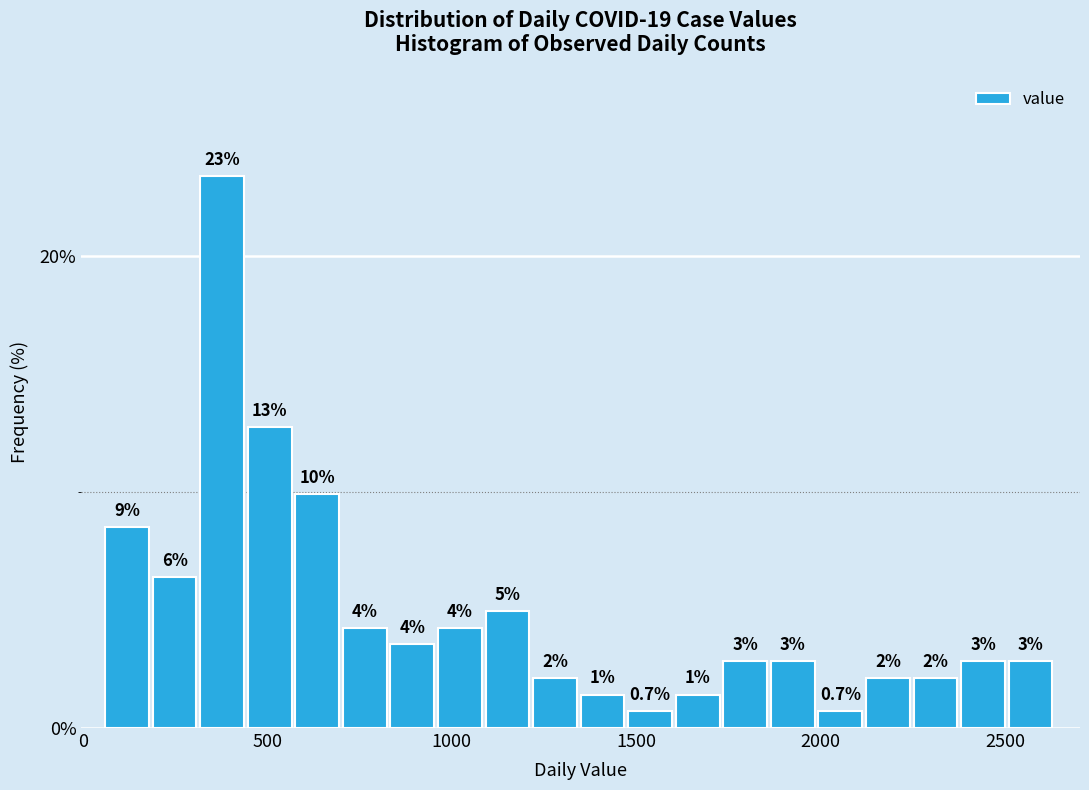

Read against the x-axis, roughly where is the centre of the tallest bar?

400